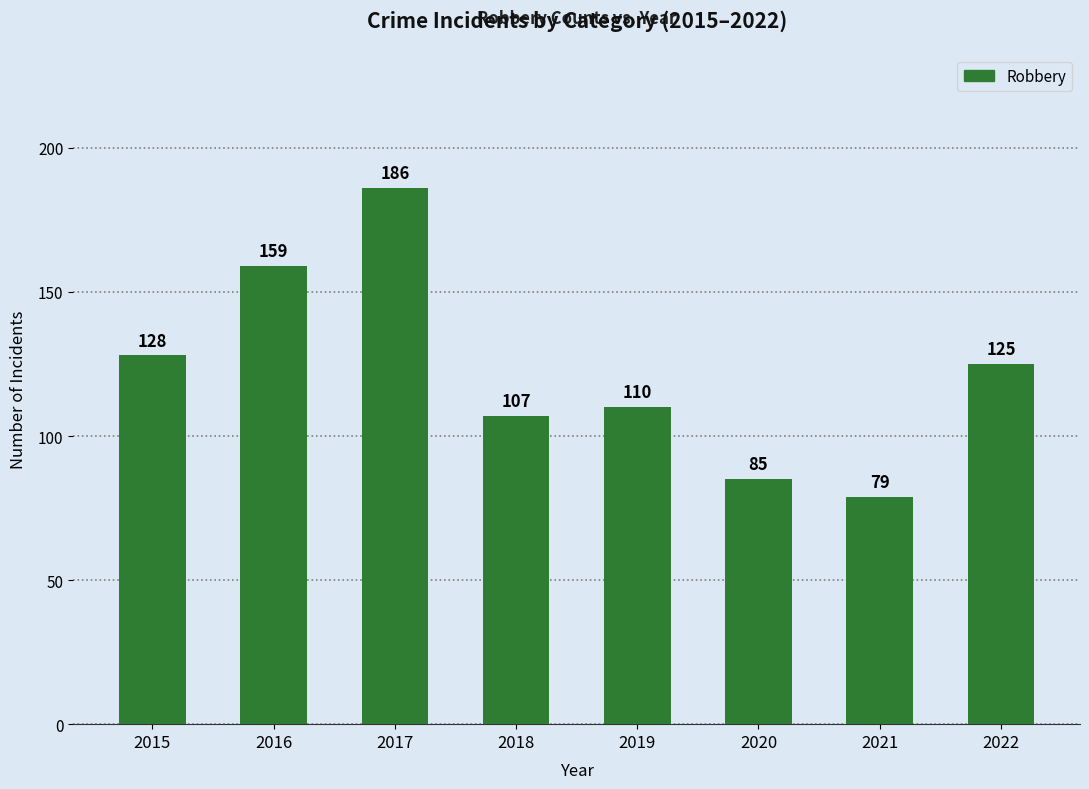

Count the number of categories in the chart.

8